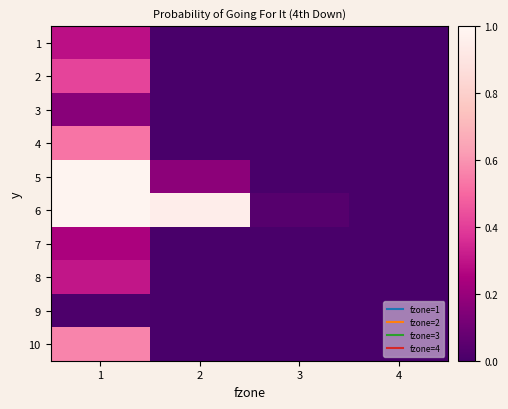

Reading left to right, transcribe all the data shown in this chart.

1: 1=0.3	2=0.0	3=0.0	4=0.0
2: 1=0.4	2=0.0	3=0.0	4=0.0
3: 1=0.2	2=0.0	3=0.0	4=0.0
4: 1=0.5	2=0.0	3=0.0	4=0.0
5: 1=1.0	2=0.2	3=0.0	4=0.0
6: 1=1.0	2=0.9	3=0.0	4=0.0
7: 1=0.2	2=0.0	3=0.0	4=0.0
8: 1=0.3	2=0.0	3=0.0	4=0.0
9: 1=0.0	2=0.0	3=0.0	4=0.0
10: 1=0.6	2=0.0	3=0.0	4=0.0